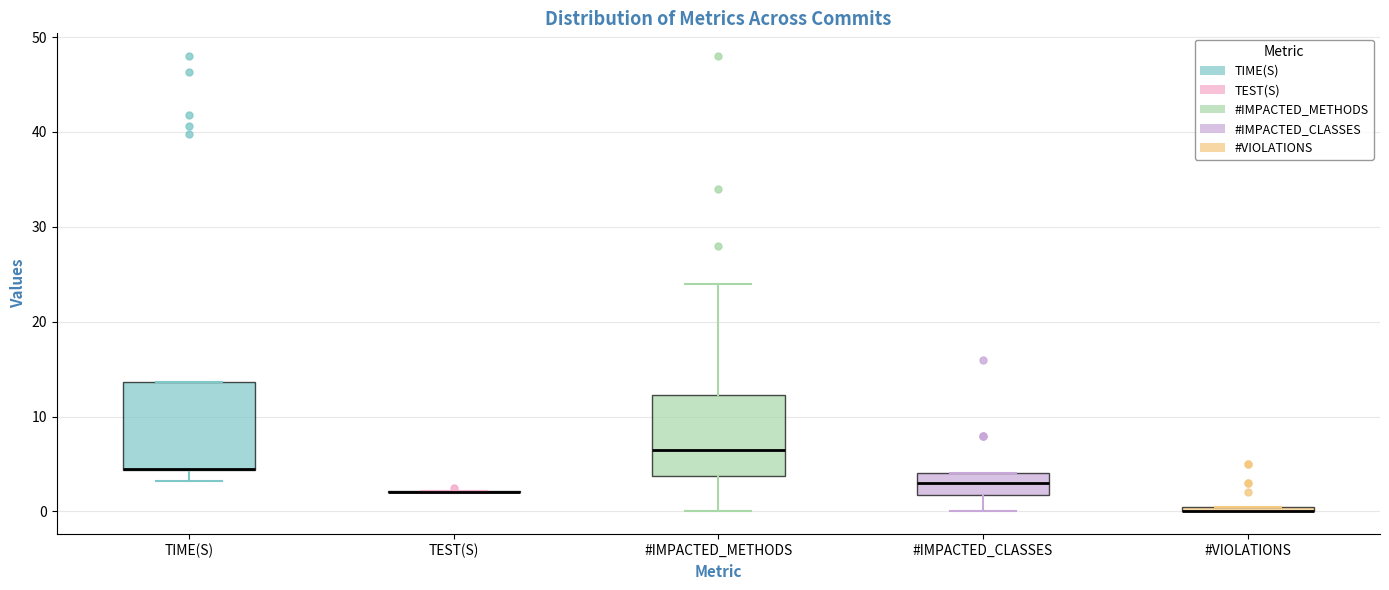

Where is the lower edge of the box for #VIOLATIONS on the y-axis? The values are not printed on the chart, so give them approximately, as read against the axis.

0